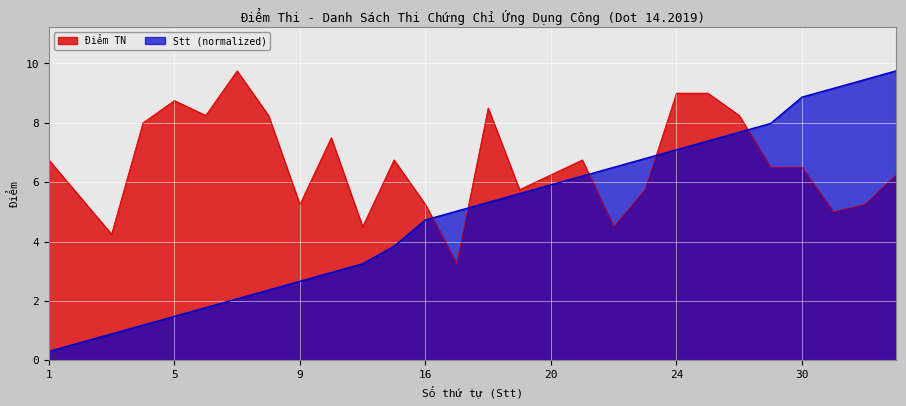

How many series are shown in this chart?

2